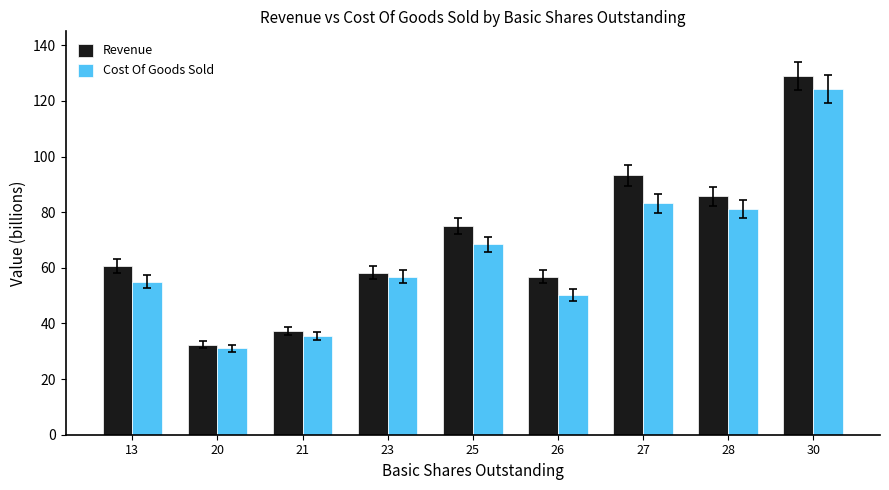

At how many categories does at least one series exceed 72?

4